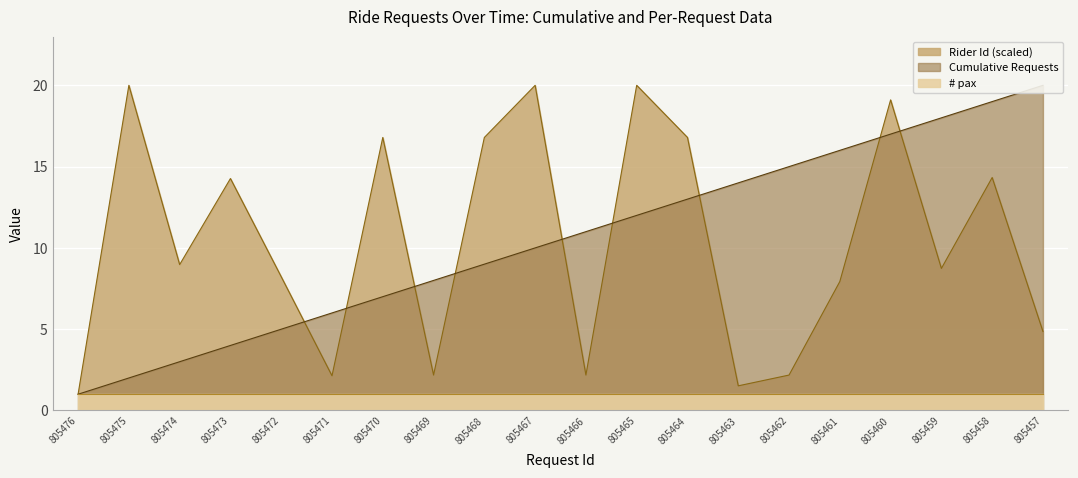

True or false: Cumulative Requests has more than 2 points higher than both neighbors.

False